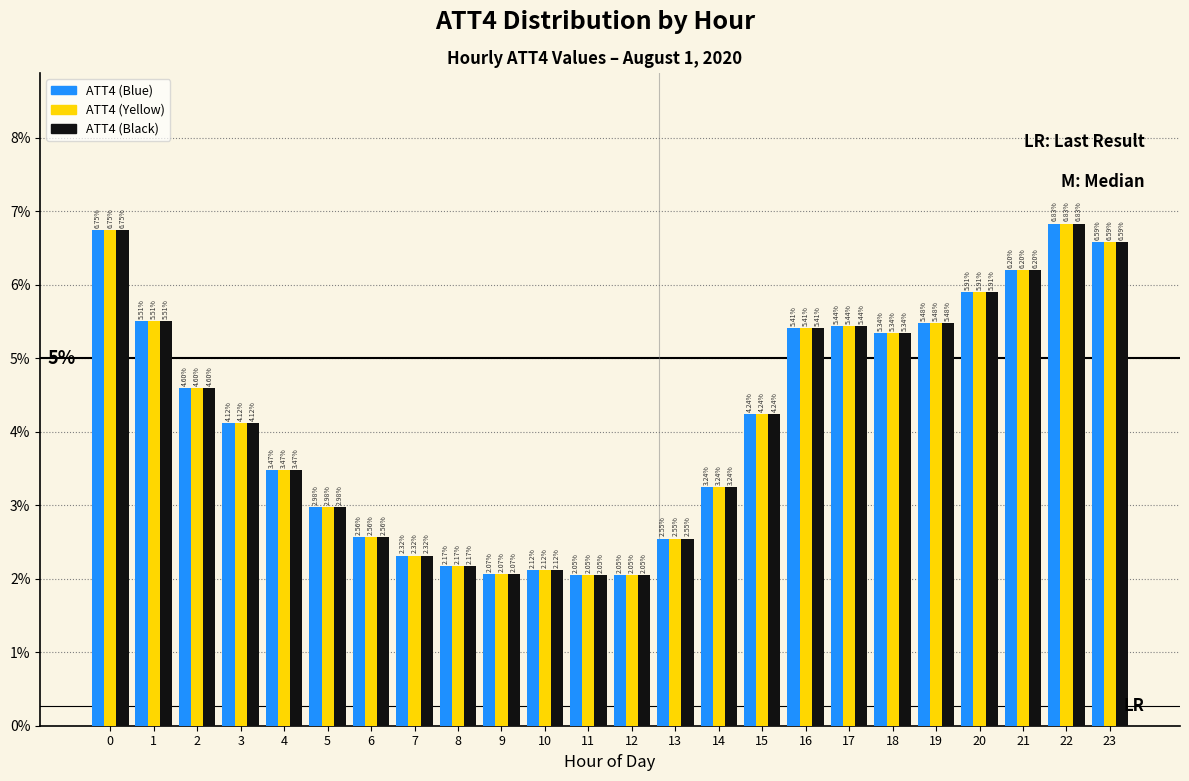

What are all the series names shown in the legend?

ATT4 (Blue), ATT4 (Yellow), ATT4 (Black)